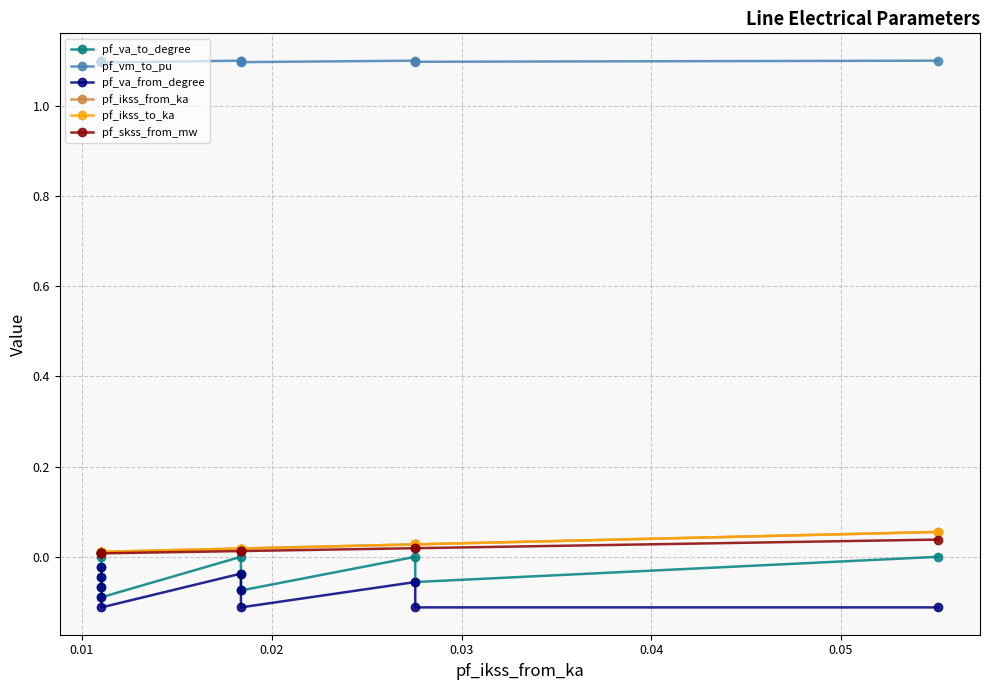

True or false: pf_va_from_degree and pf_ikss_to_ka intersect in this chart.

False